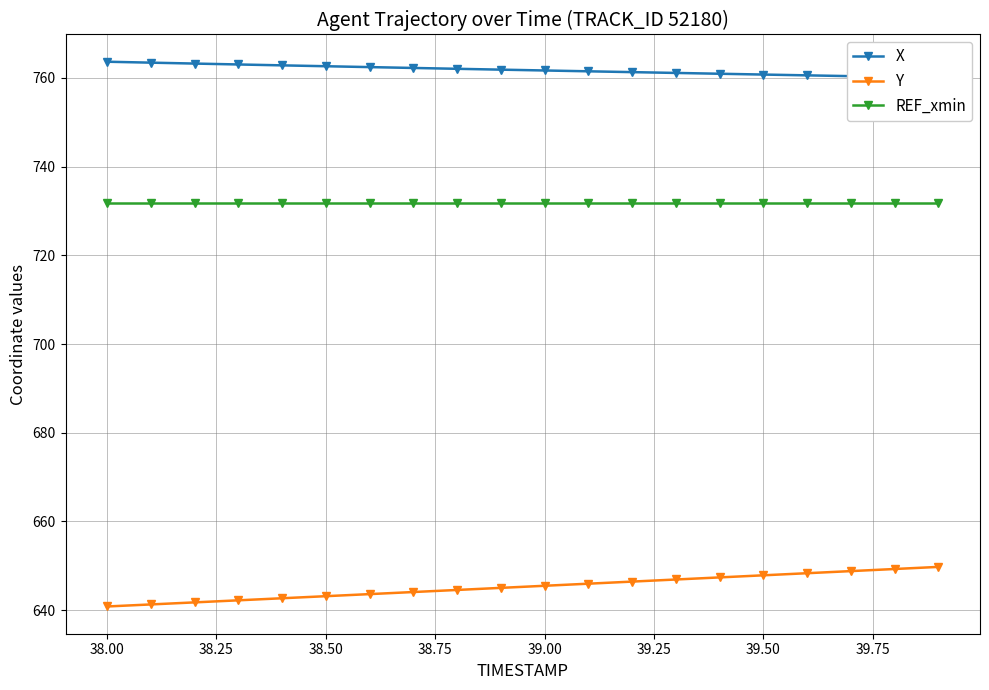

What is the average value of the REF_xmin series?

731.8